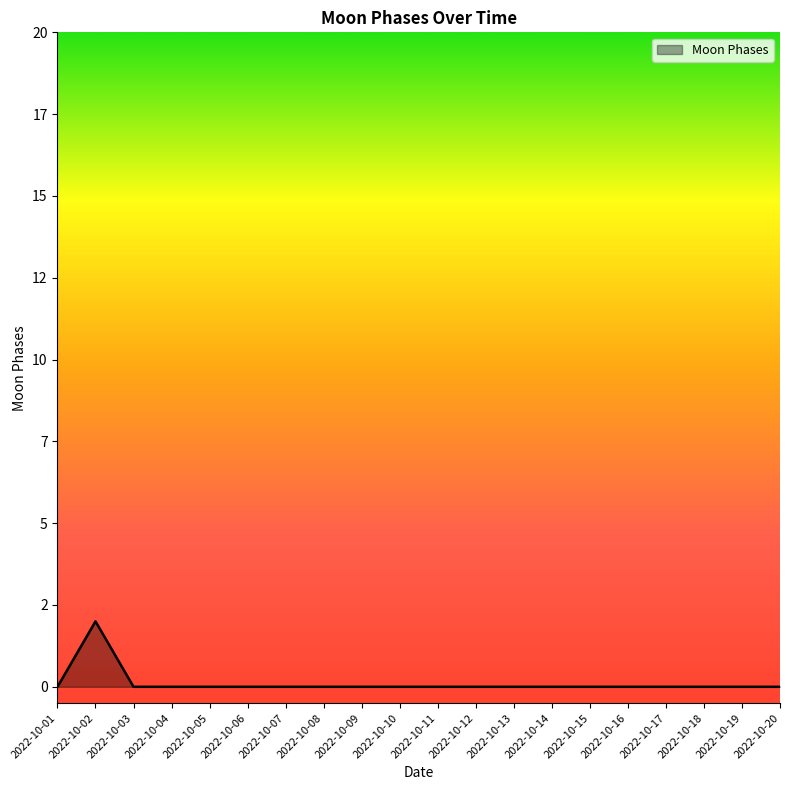

Does the chart have visible grid lines?

No